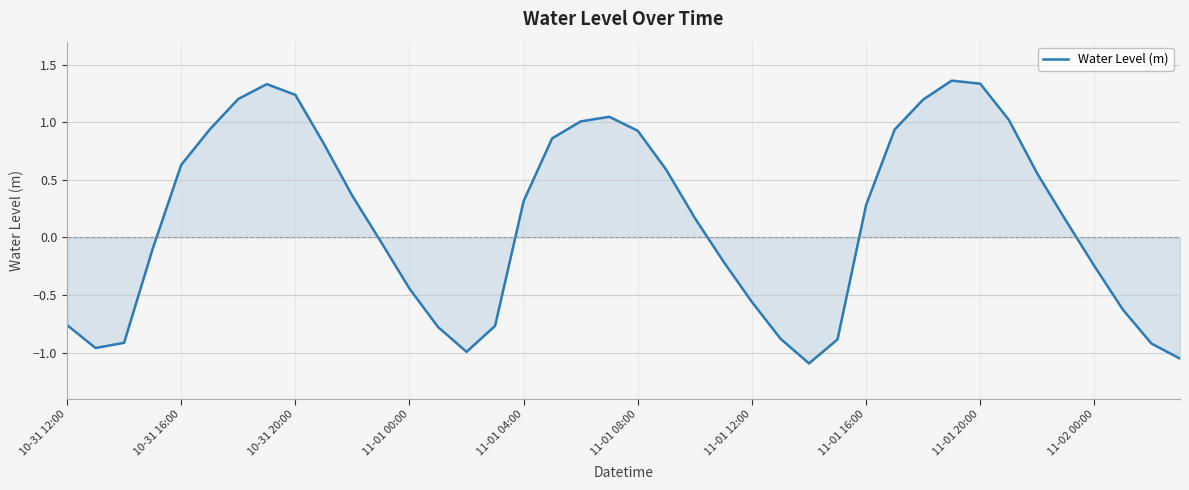

What is the difference between the maximum and minimum values?

2.5